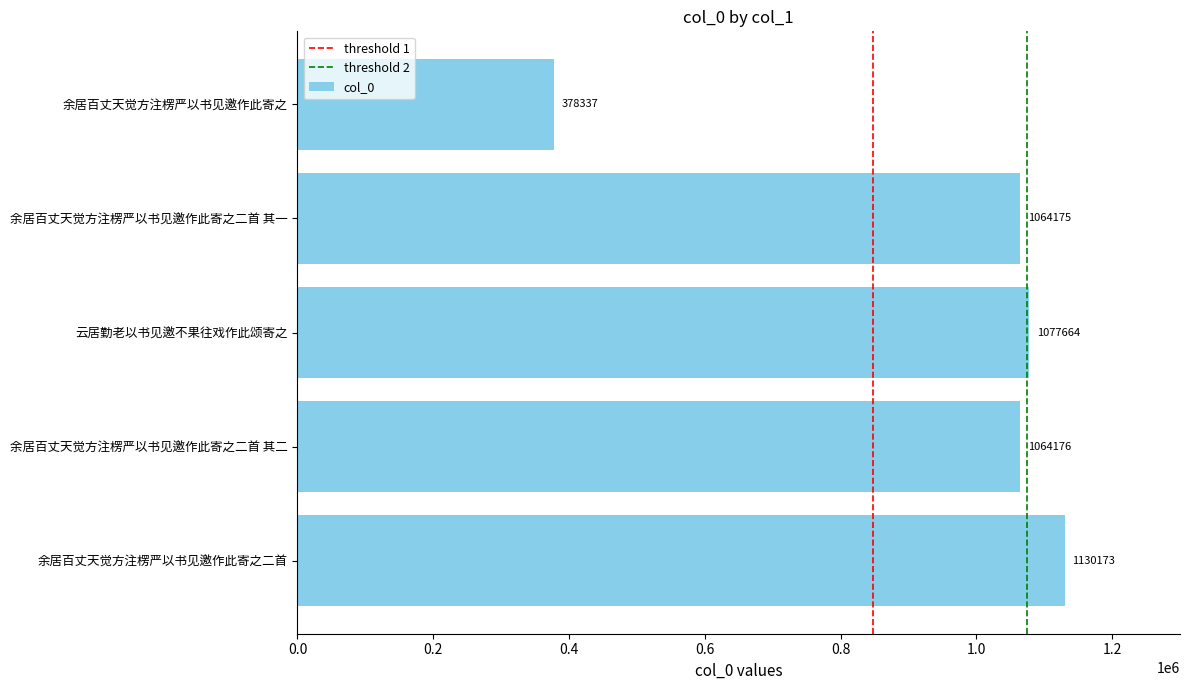

Are the bars grouped side by side (vs. stacked)?

No